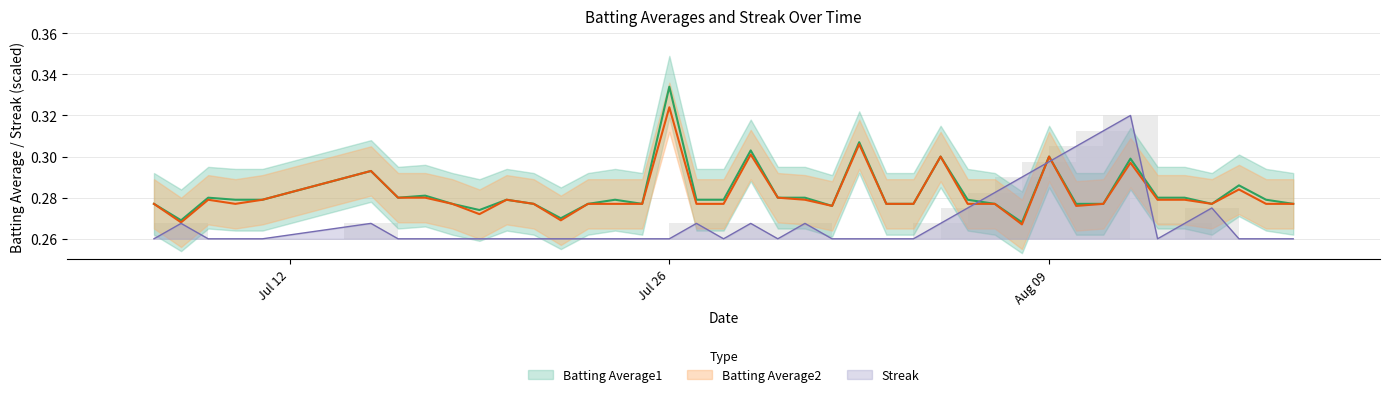

What are all the series names shown in the legend?

Batting Average1, Batting Average2, Streak